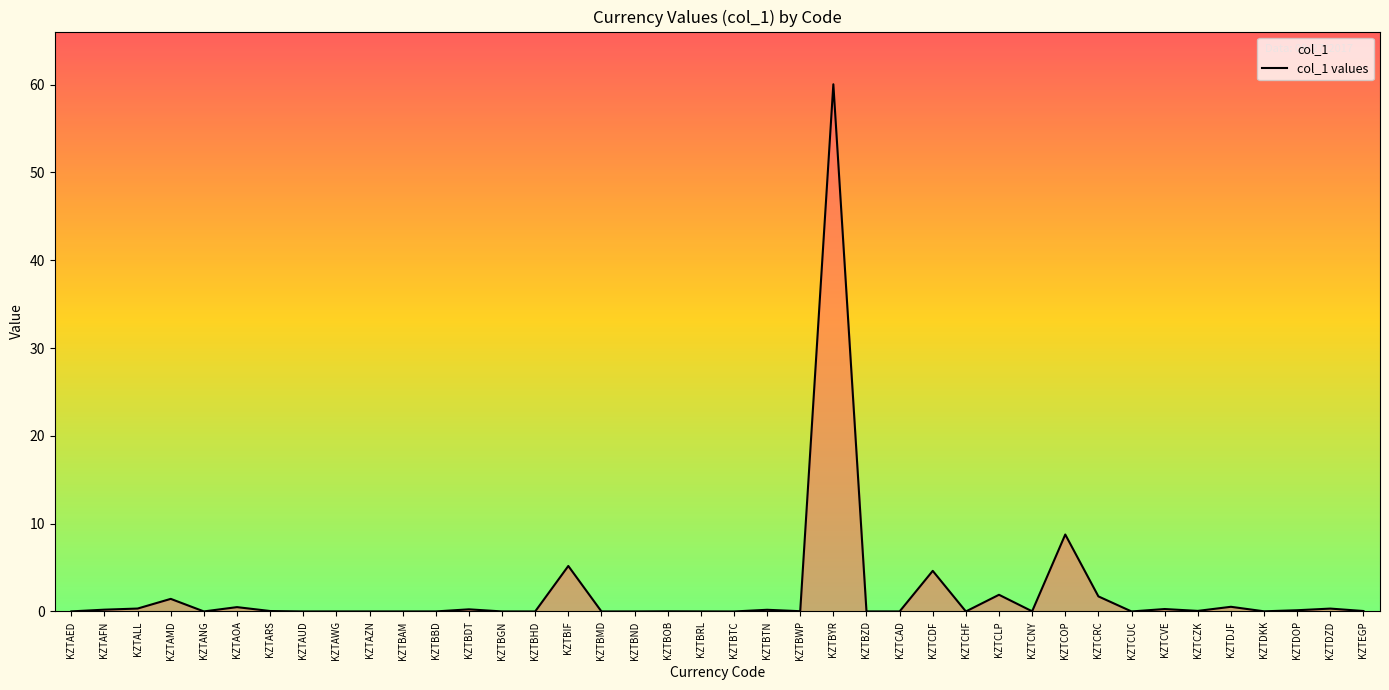

Rank the categories by value from lowest to highest.

KZTBTC, KZTBHD, KZTCHF, KZTBMD, KZTCUC, KZTCAD, KZTAUD, KZTBND, KZTBAM, KZTBGN, KZTAZN, KZTAWG, KZTANG, KZTBZD, KZTBBD, KZTBRL, KZTAED, KZTDKK, KZTCNY, KZTBOB, KZTBWP, KZTARS, KZTEGP, KZTCZK, KZTDOP, KZTBTN, KZTAFN, KZTBDT, KZTCVE, KZTDZD, KZTALL, KZTAOA, KZTDJF, KZTAMD, KZTCRC, KZTCLP, KZTCDF, KZTBIF, KZTCOP, KZTBYR